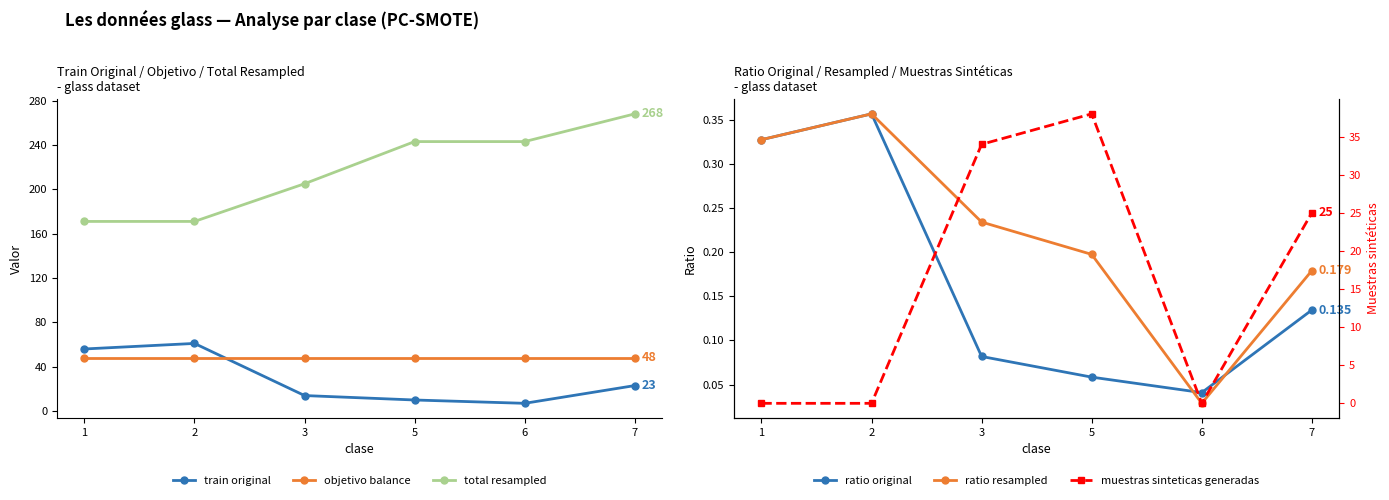

Which category has the lowest value in the muestras sinteticas generadas series?

1